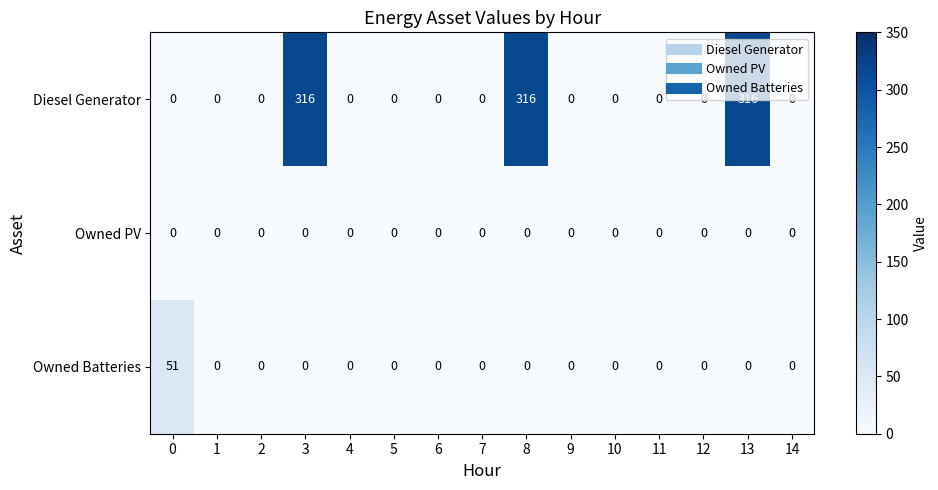

How many values in the Owned Batteries series exceed 0?

1